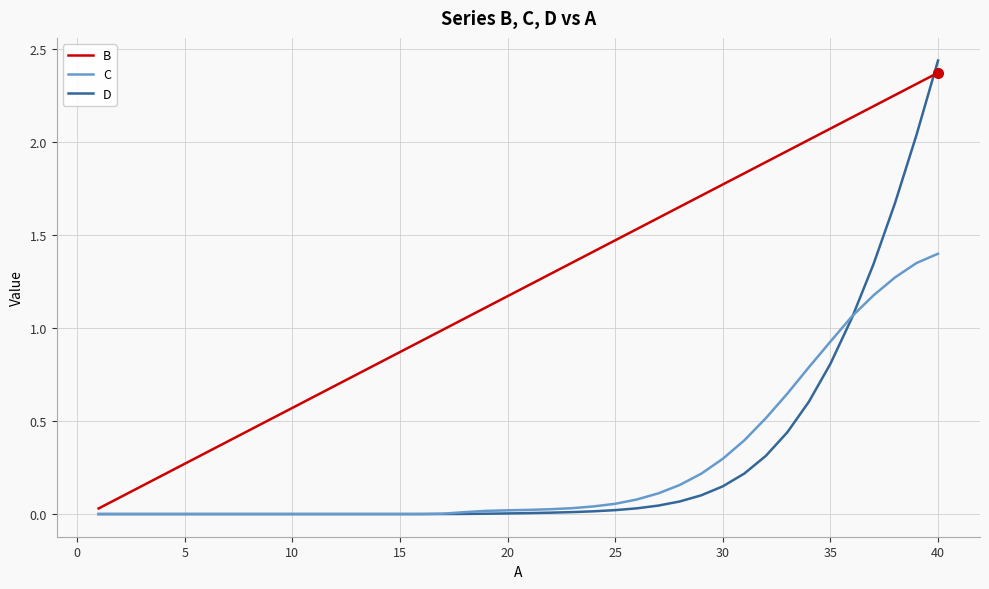

Which series has the largest total across all categories?

B